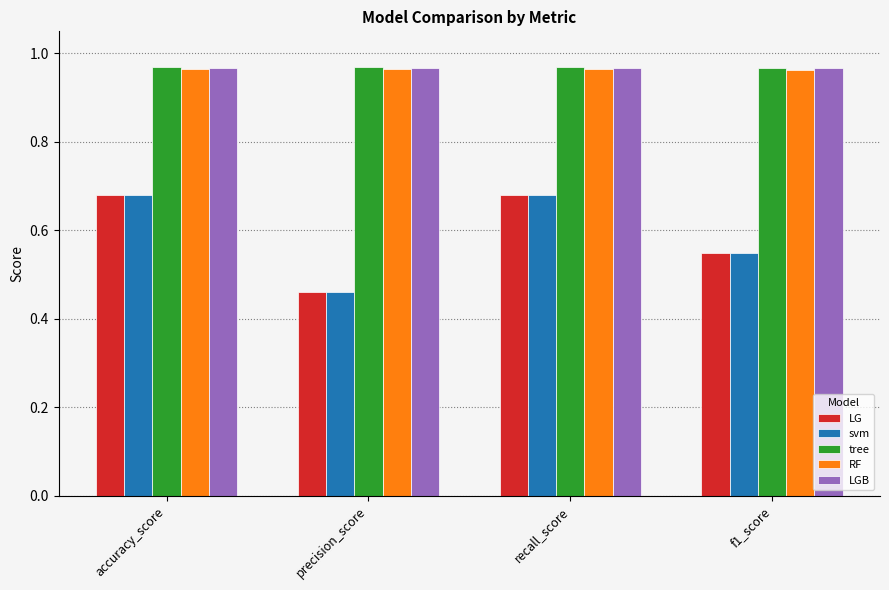

True or false: LG has a value of 0.2 at recall_score.

False